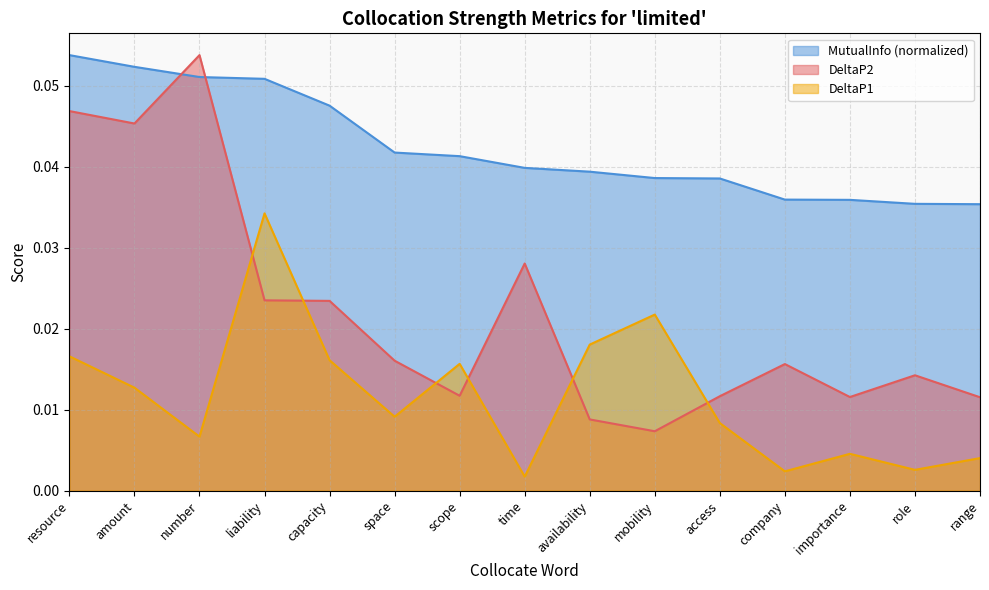

At which category does DeltaP1 reach its first local peak?

liability